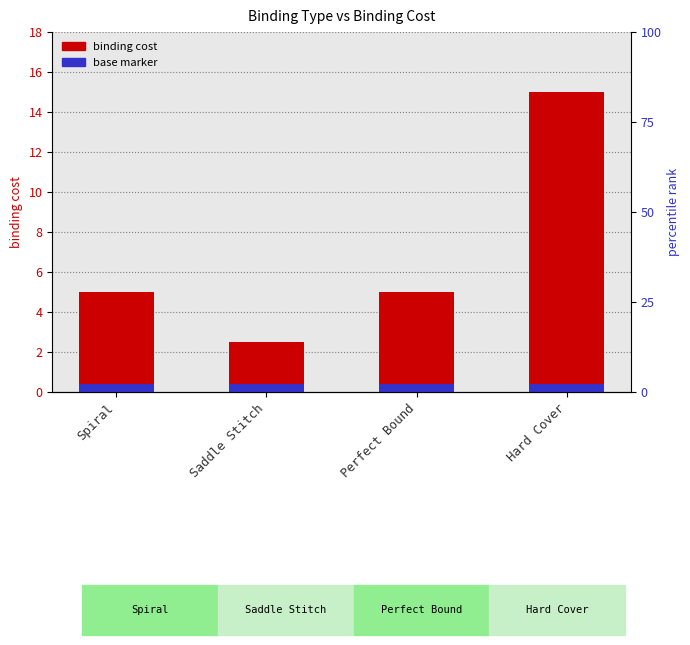

Are the bars horizontal?

No